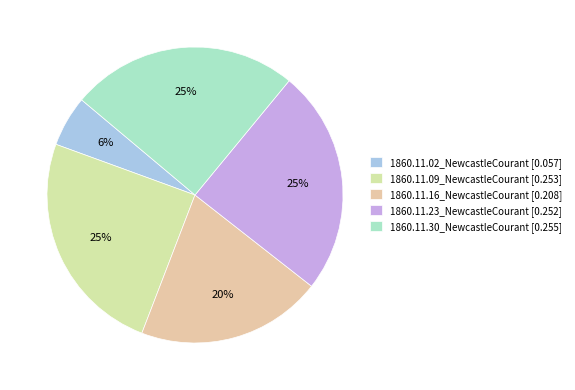

Count the number of slices in the pie.

5